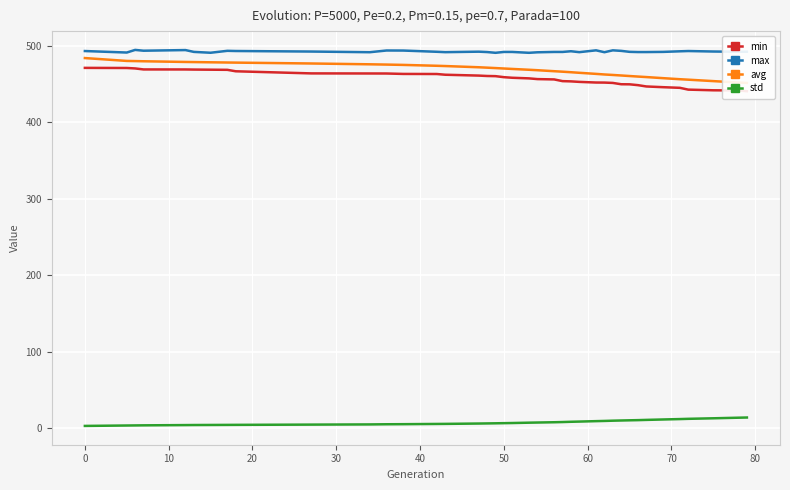

What is the maximum value for std?

13.8